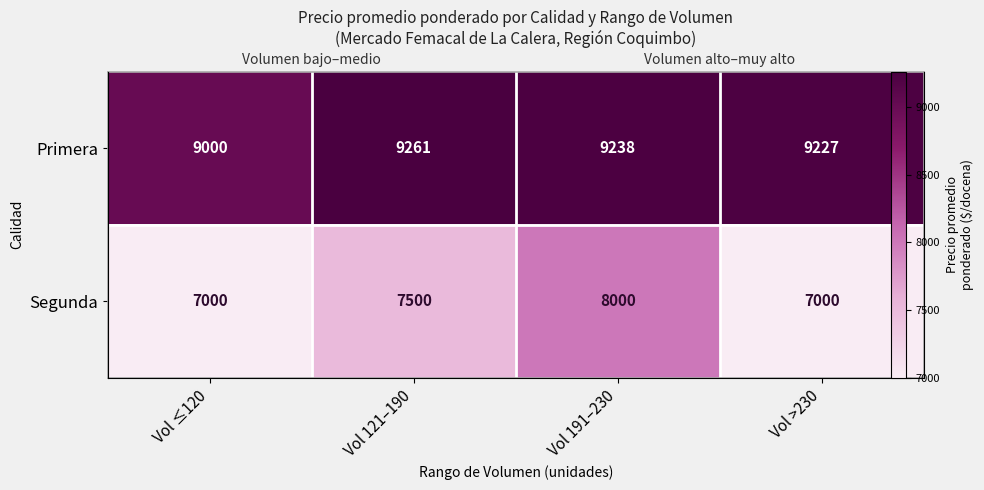

Rank the series at Vol 121–190 from lowest to highest value.

Segunda, Primera